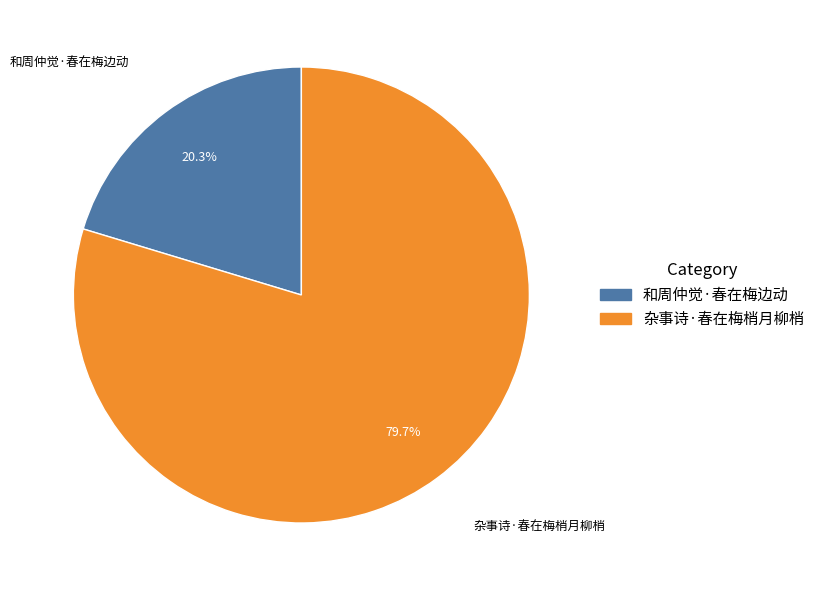

To the nearest percent, what portion does 杂事诗·春在梅梢月柳梢 represent?

80%